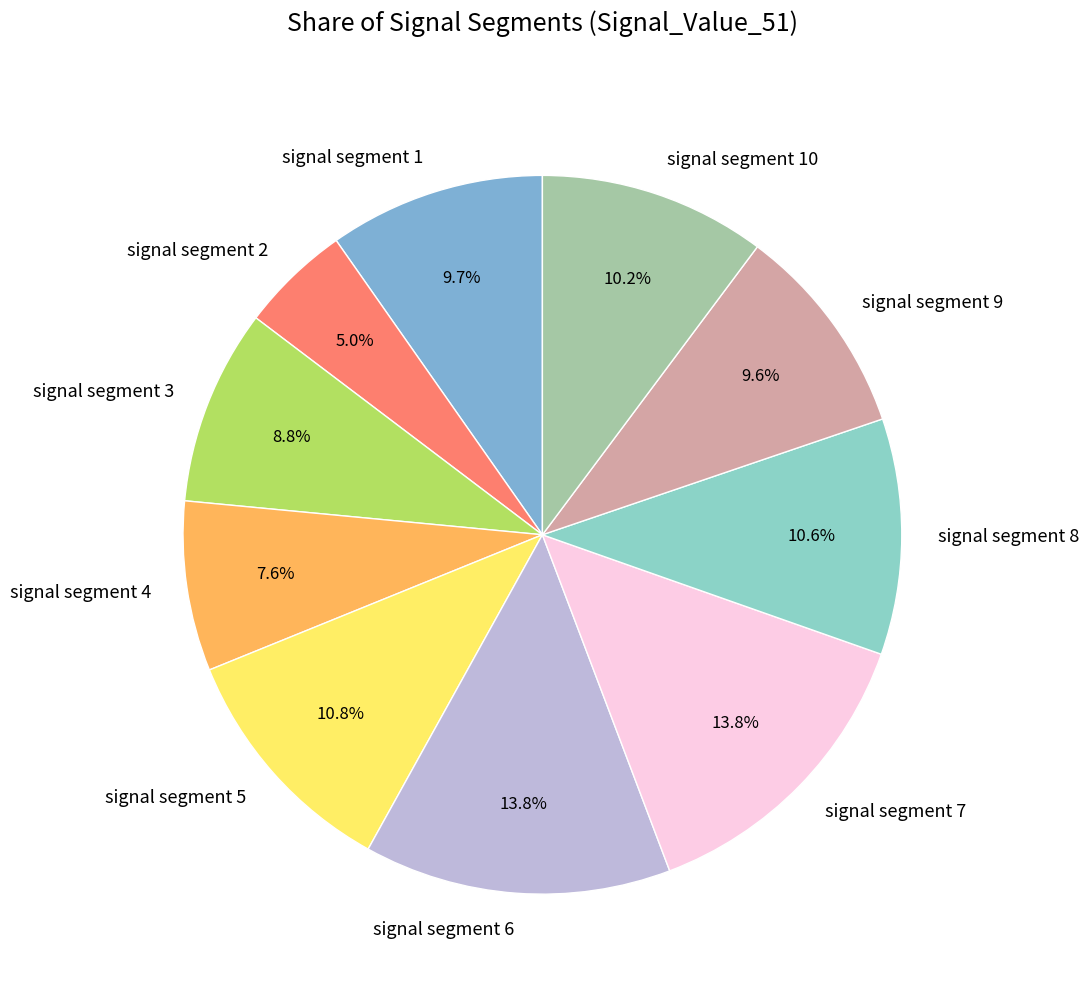

Count the number of slices in the pie.

10